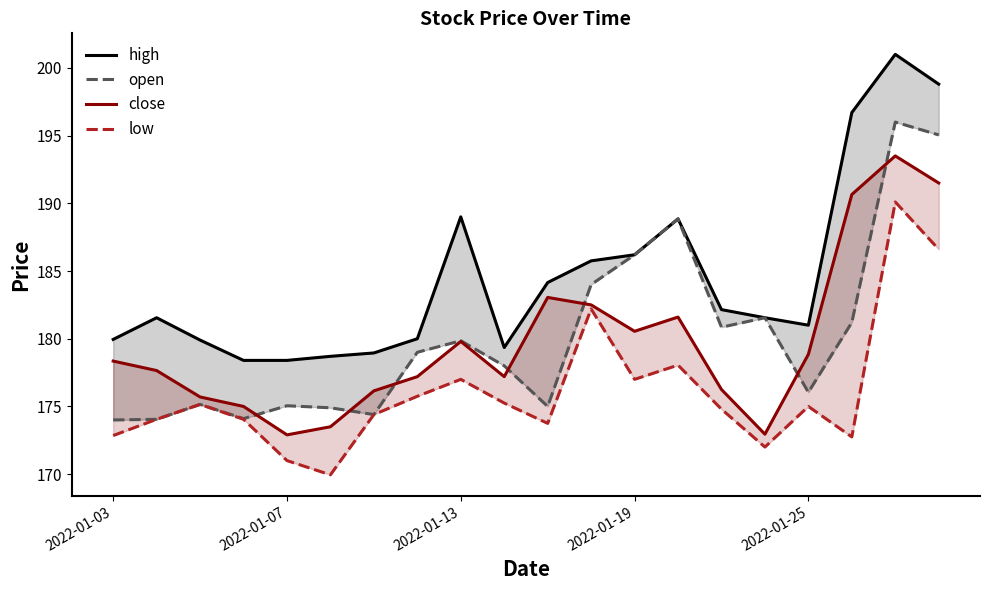

Is it true that low equals 237.3 at 2022-01-25?

False